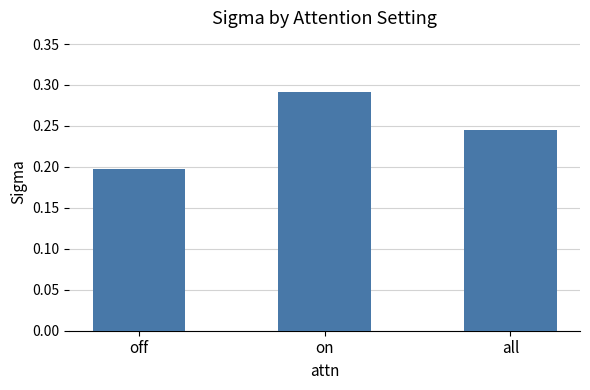

At which category does the chart reach its minimum across all series?

off